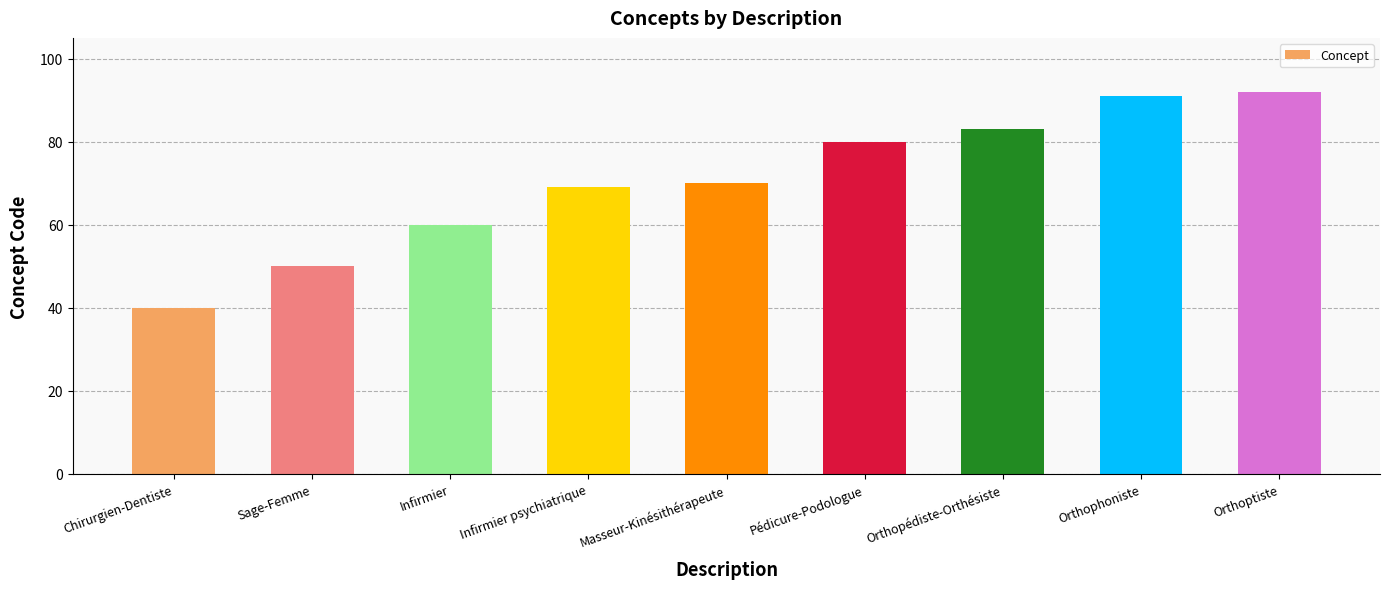

What value does the data have at Infirmier?

60